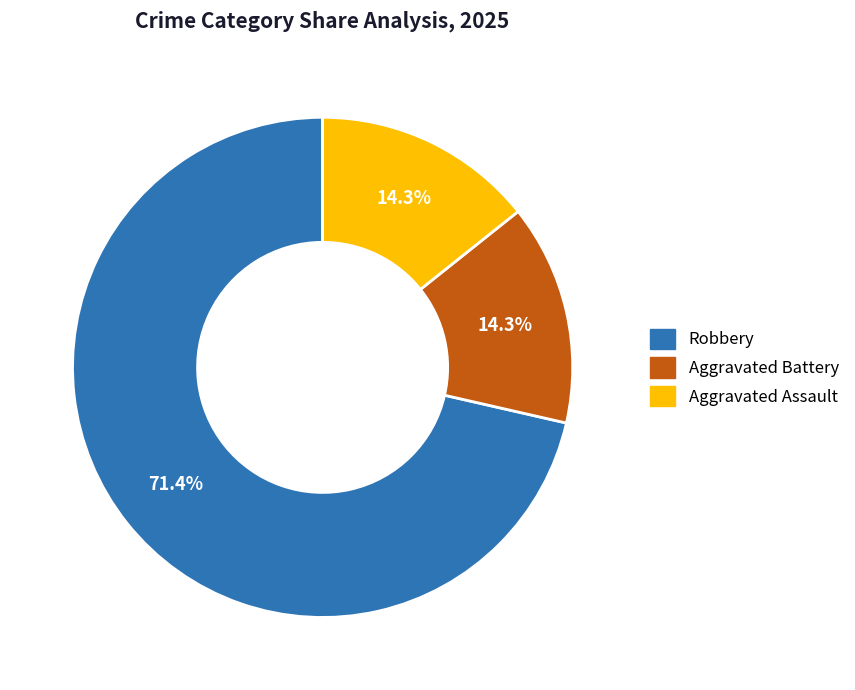

Between Aggravated Battery and Robbery, which is larger?

Robbery